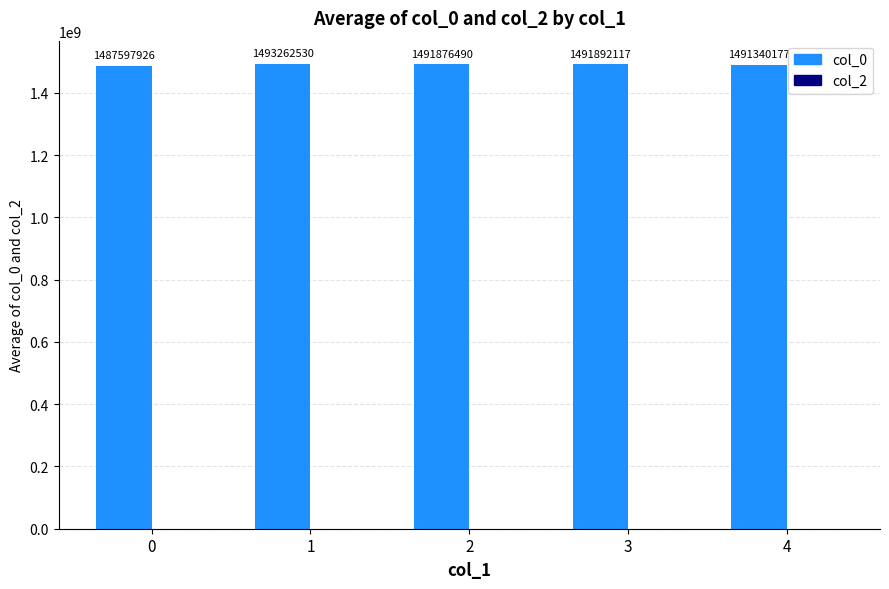

Rank the categories by value from lowest to highest.

0, 4, 2, 3, 1